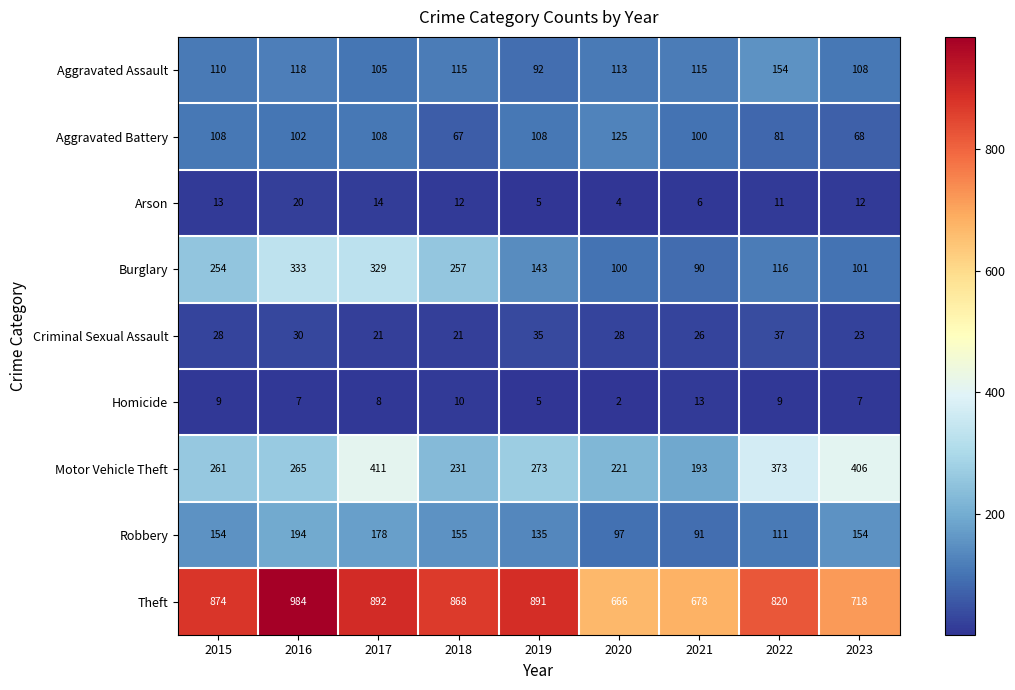

How many Criminal Sexual Assault values are between 23 and 30?

5